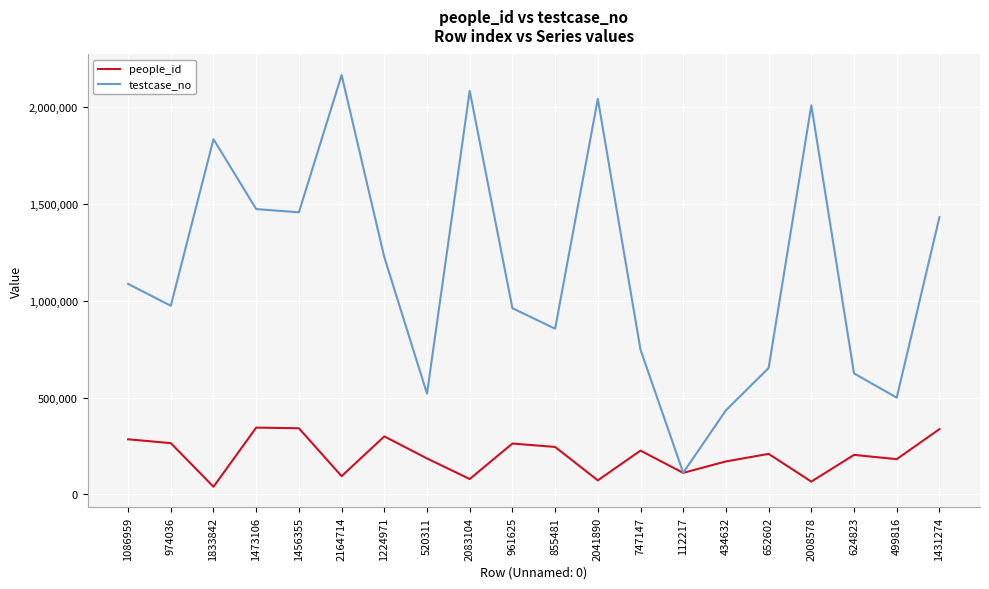

What is the difference between the highest and lowest values at 1456355?

1114476